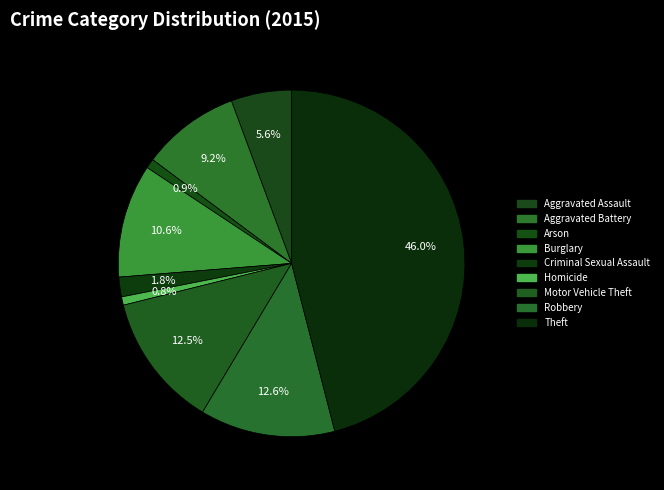

Is it true that Homicide is 11% of the pie?

False